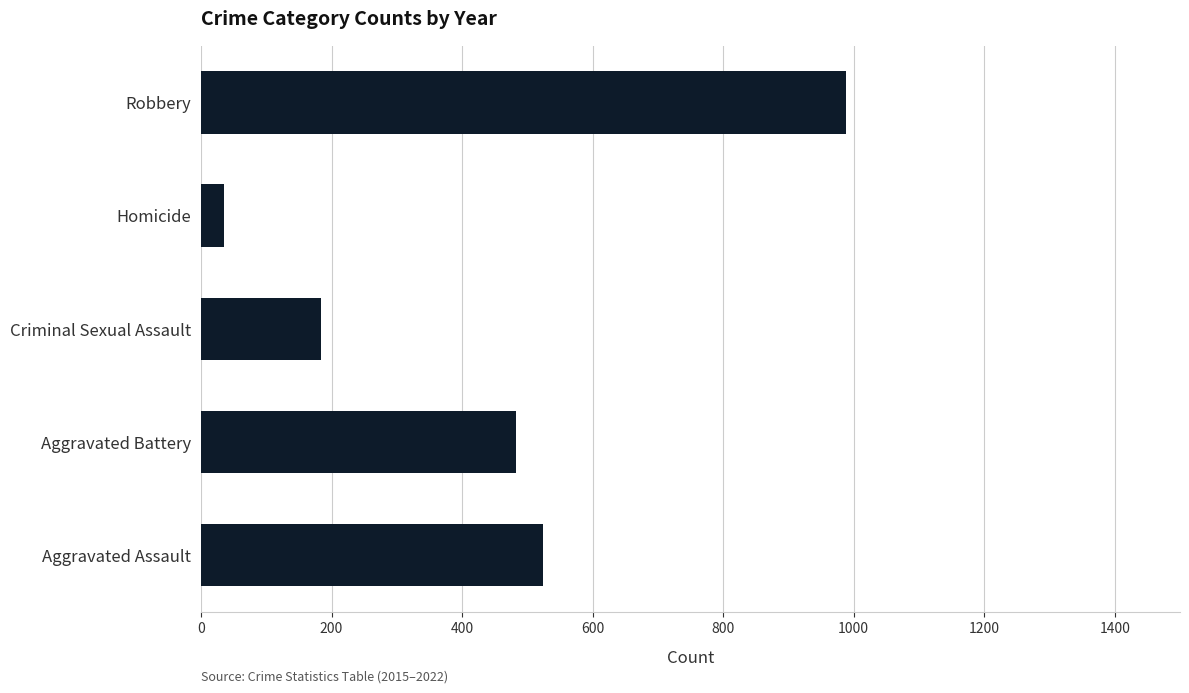

Reading bottom to top, extract all data points from this chart.

Aggravated Assault=524	Aggravated Battery=482	Criminal Sexual Assault=184	Homicide=36	Robbery=989